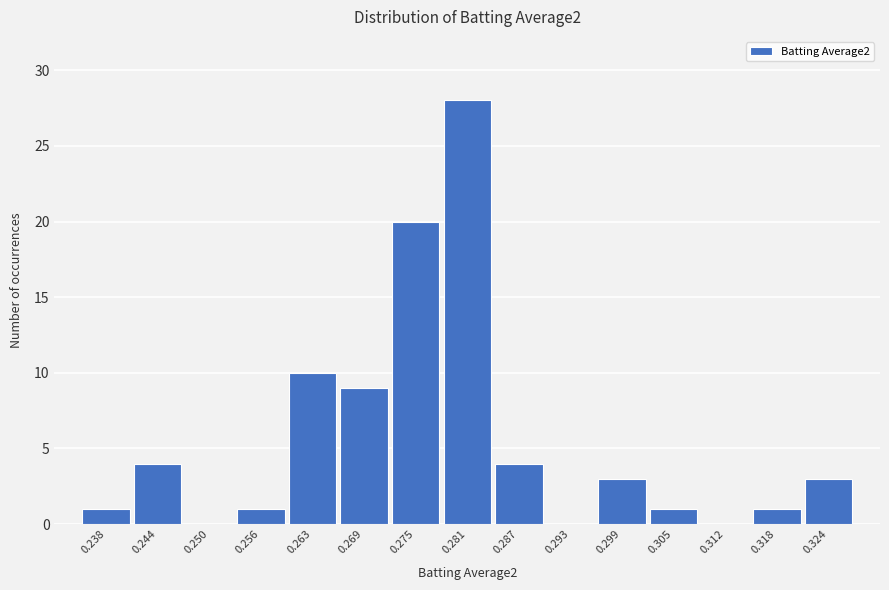

Reading right to left, transcribe all the data shown in this chart.

0.324=3	0.318=1	0.312=0	0.305=1	0.299=3	0.293=0	0.287=4	0.281=28	0.275=20	0.269=9	0.263=10	0.256=1	0.250=0	0.244=4	0.238=1